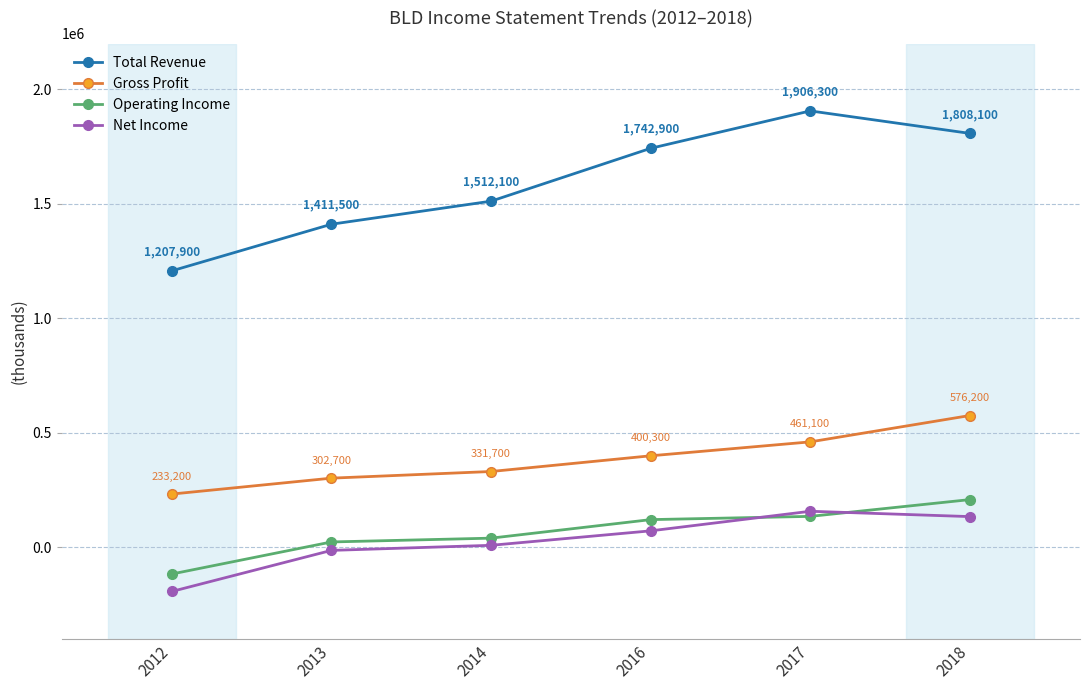

Which series has the widest spread of values?

Total Revenue